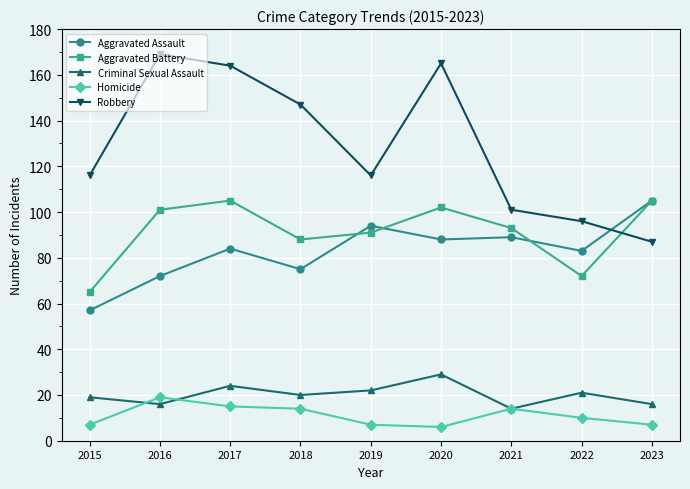

Does the chart display data point markers on the line(s)?

Yes